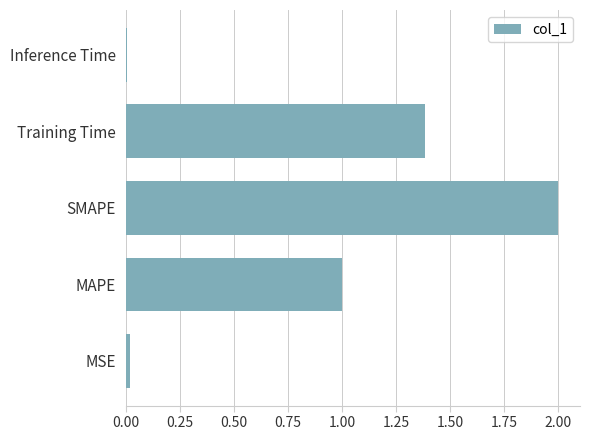

What is the sum of all values?

4.4